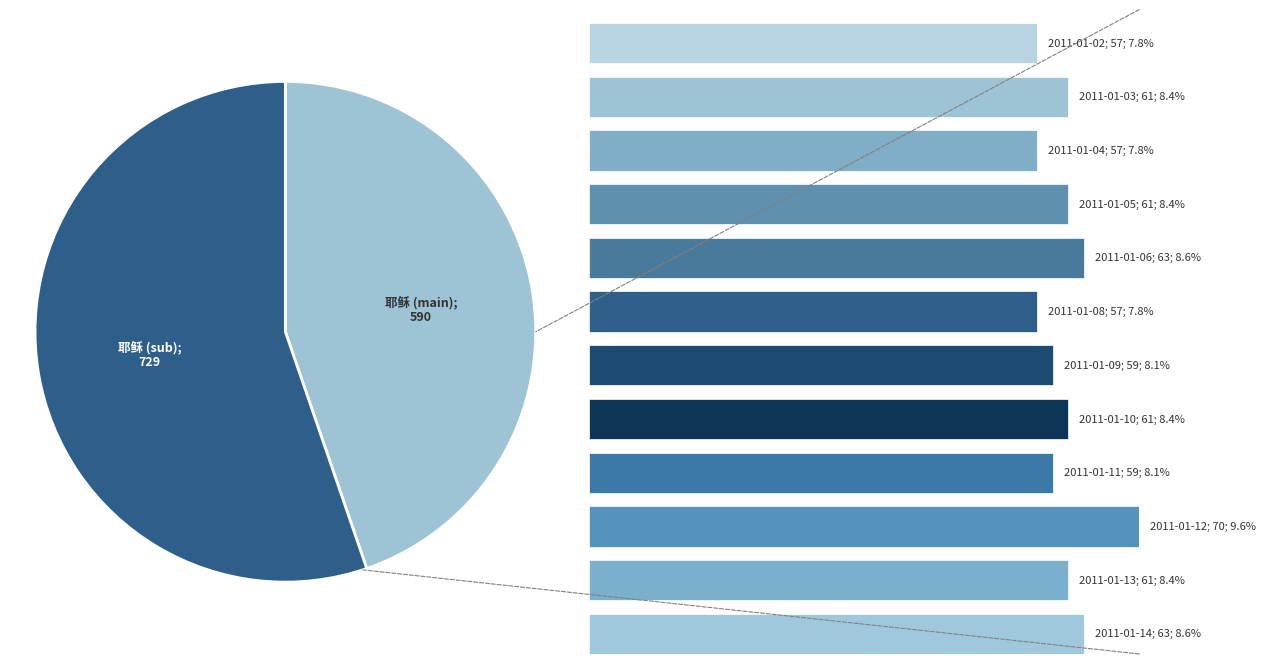

Does 2011-01-09 represent more than half of the total?

No